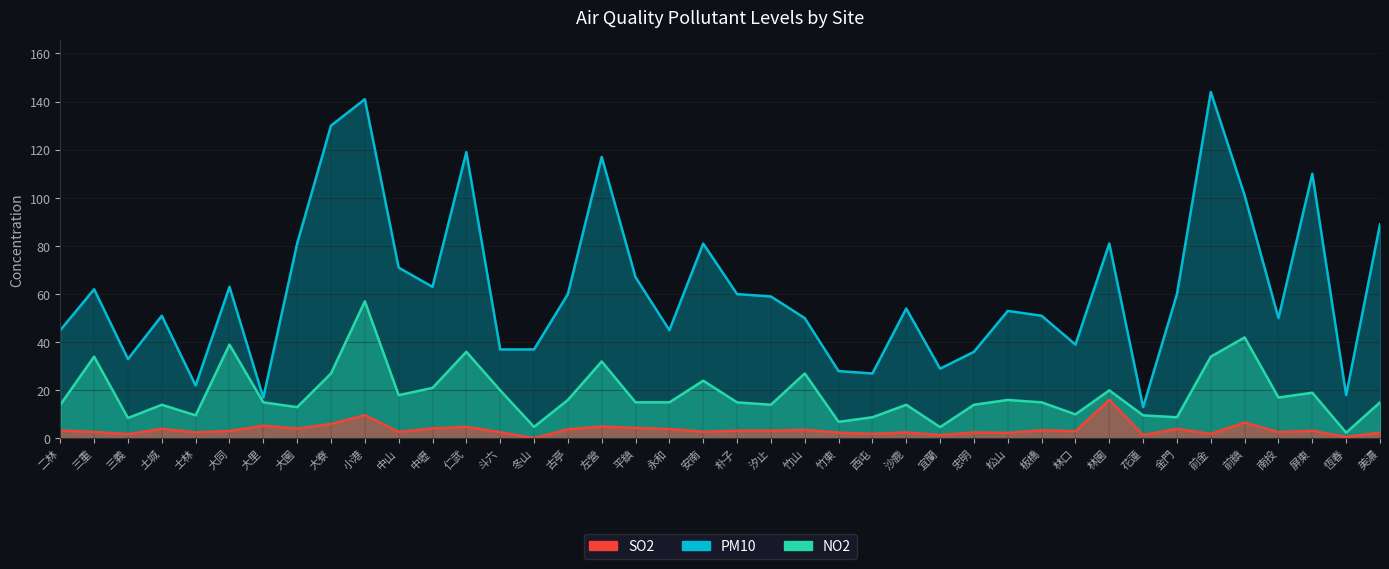

Is it true that NO2 equals 49.4 at 左營?

False